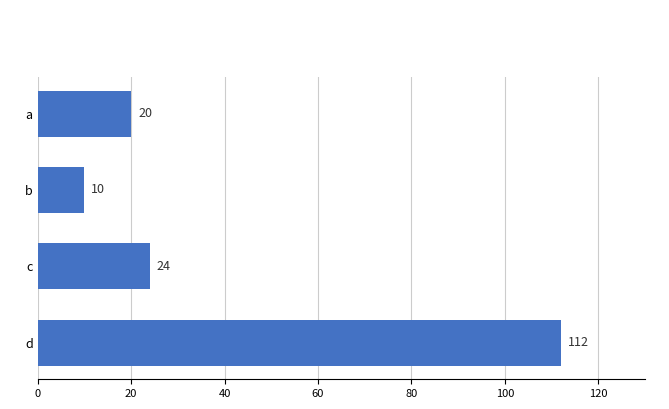

At which category does the chart reach its peak across all series?

d